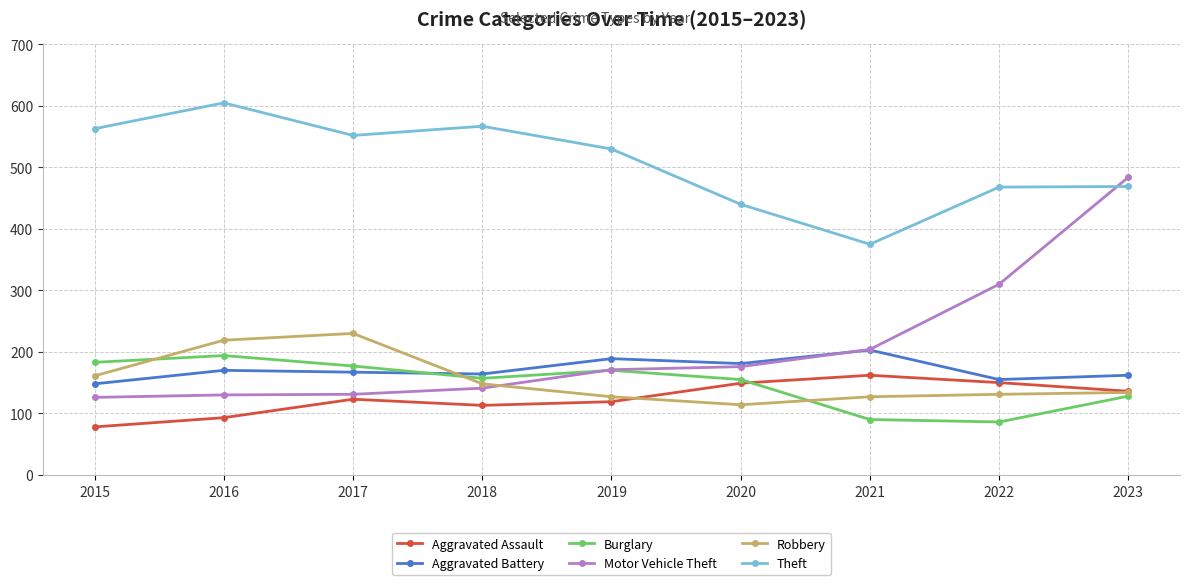

What is the approximate value of Motor Vehicle Theft at 2017, to the nearest 50?

150